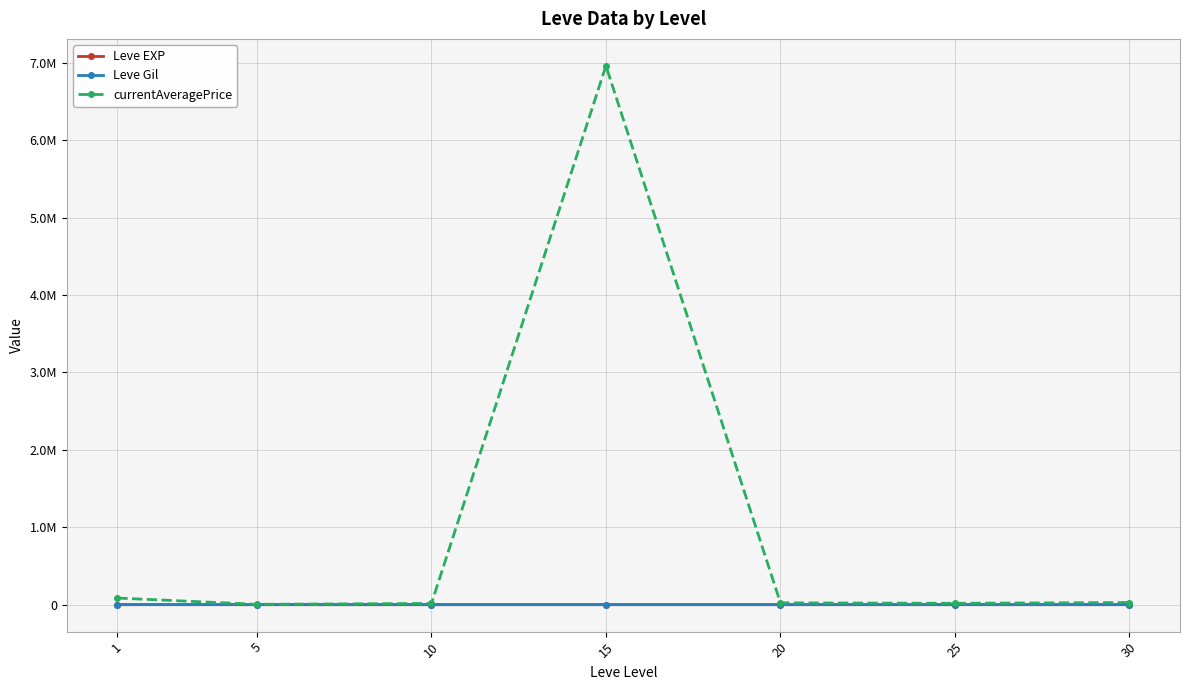

Is this an area chart (filled region under the line)?

No